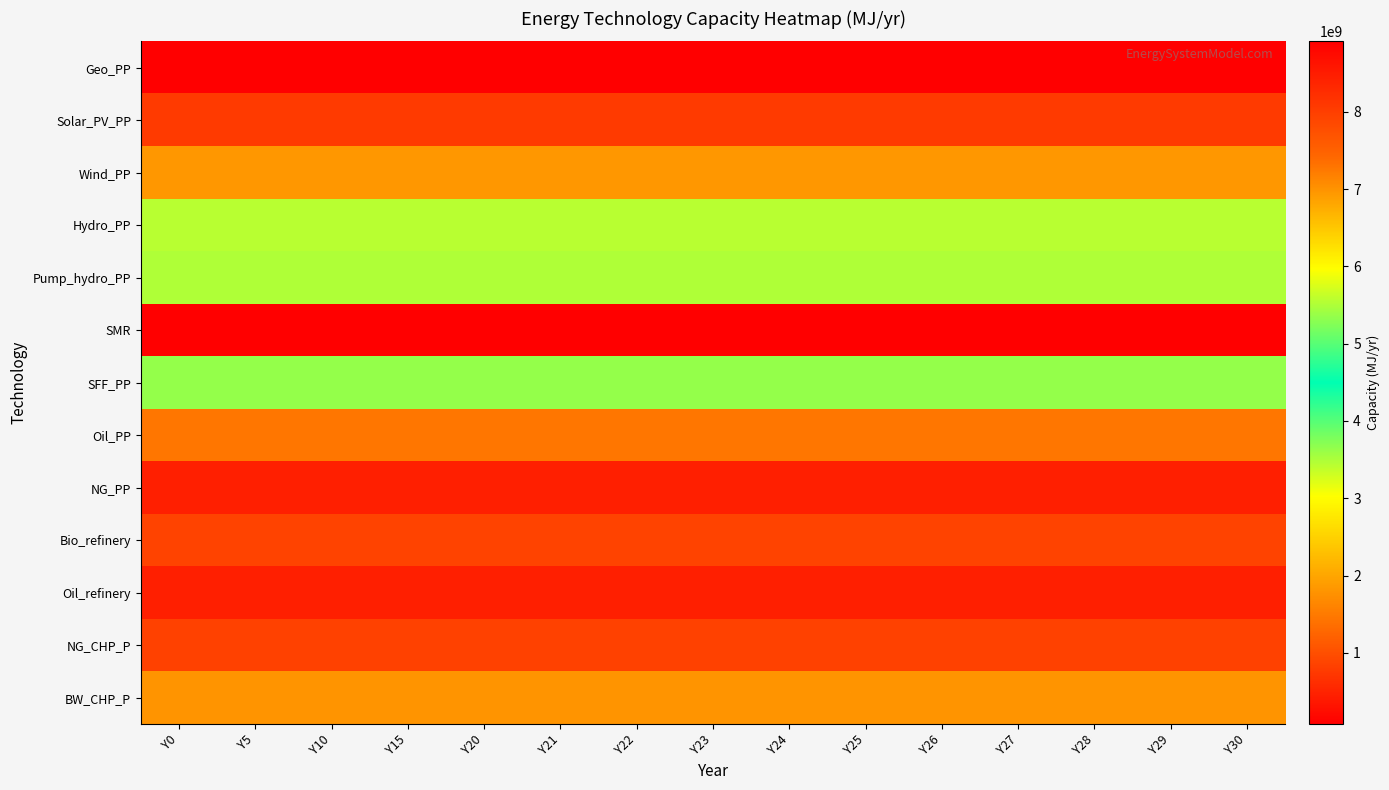

How many series are shown in this chart?

13